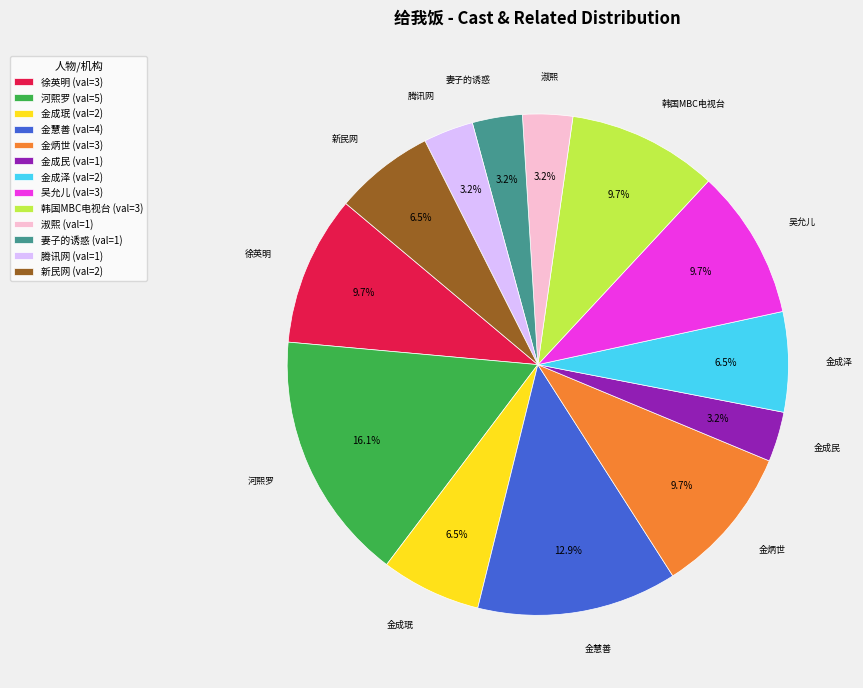

The 吴允儿 slice represents 19% of the pie. True or false?

False